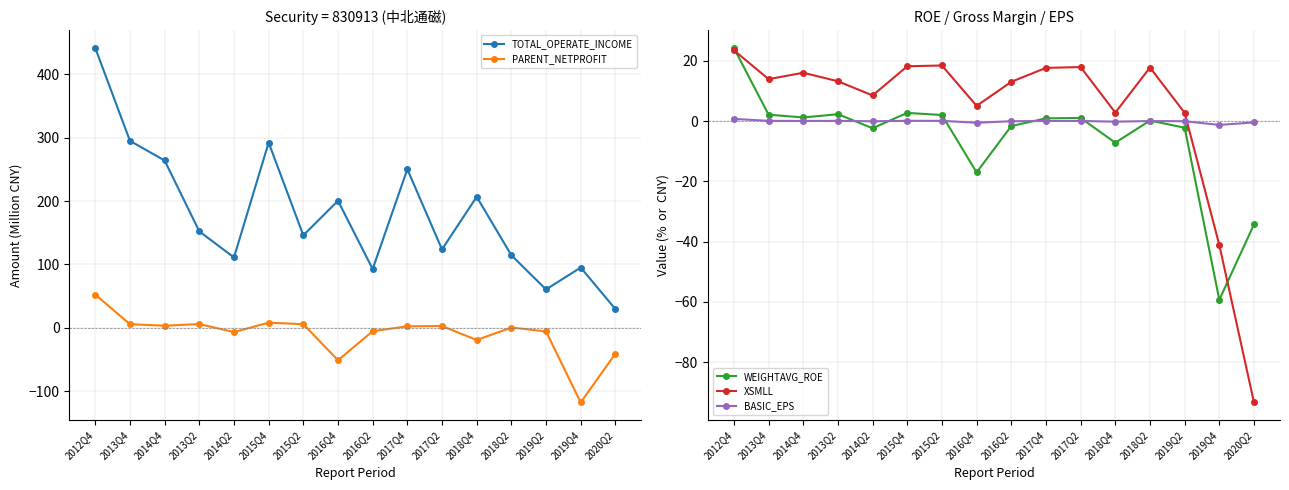

True or false: TOTAL_OPERATE_INCOME has more than 2 points higher than both neighbors.

True